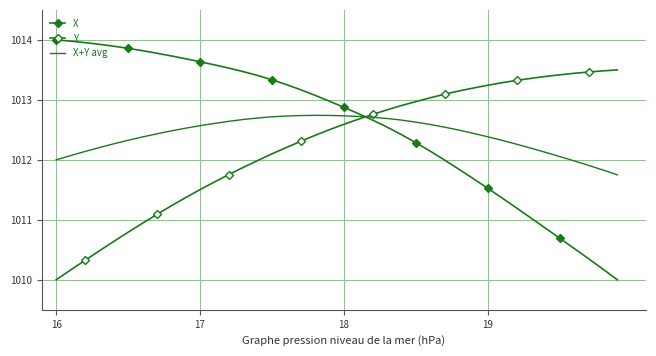

What is the sum of all X values?

40503.0